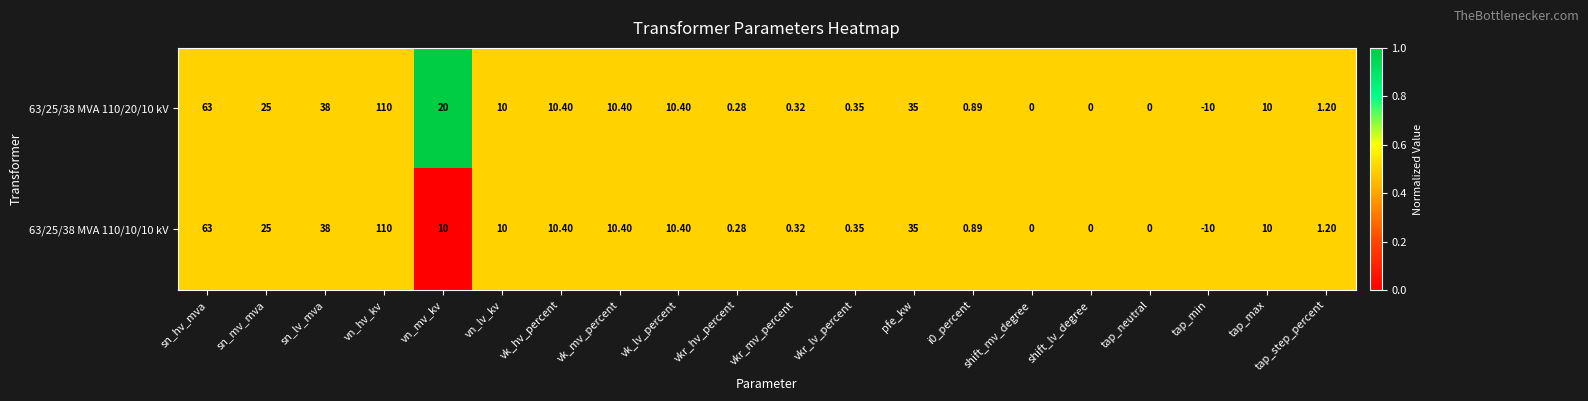

What is the total value across all series at shift_lv_degree?

0.0